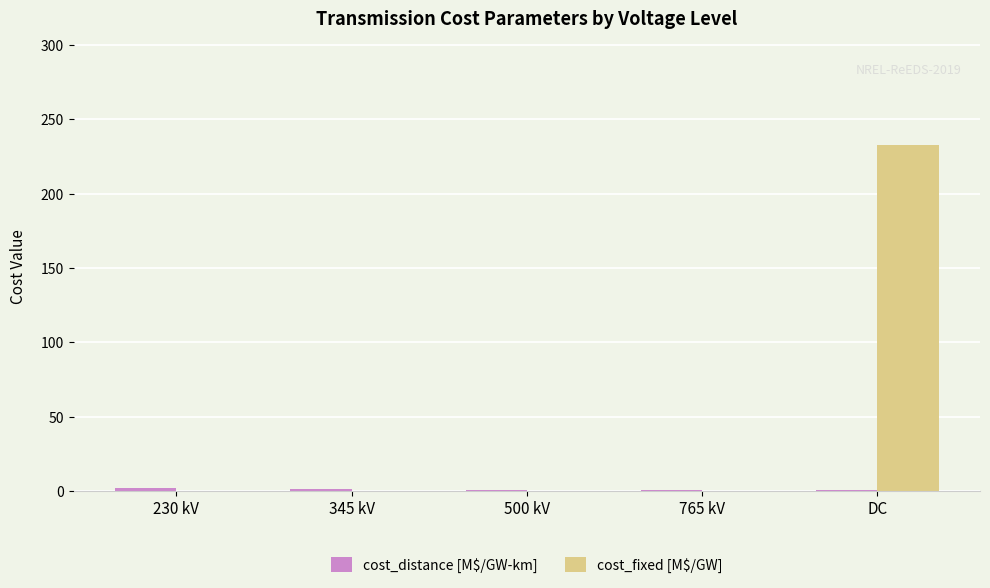

The cost_fixed [M$/GW] series shows 83.4 at 345 kV. True or false?

False